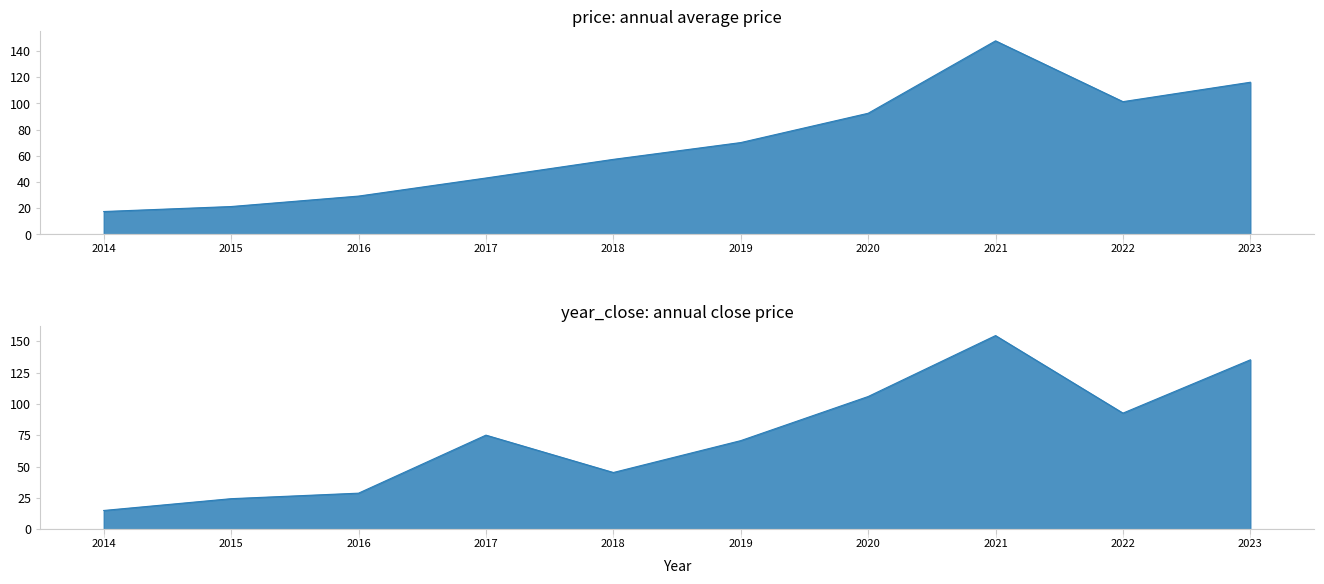

Is it true that year_close equals 45.2 at 2018?

True